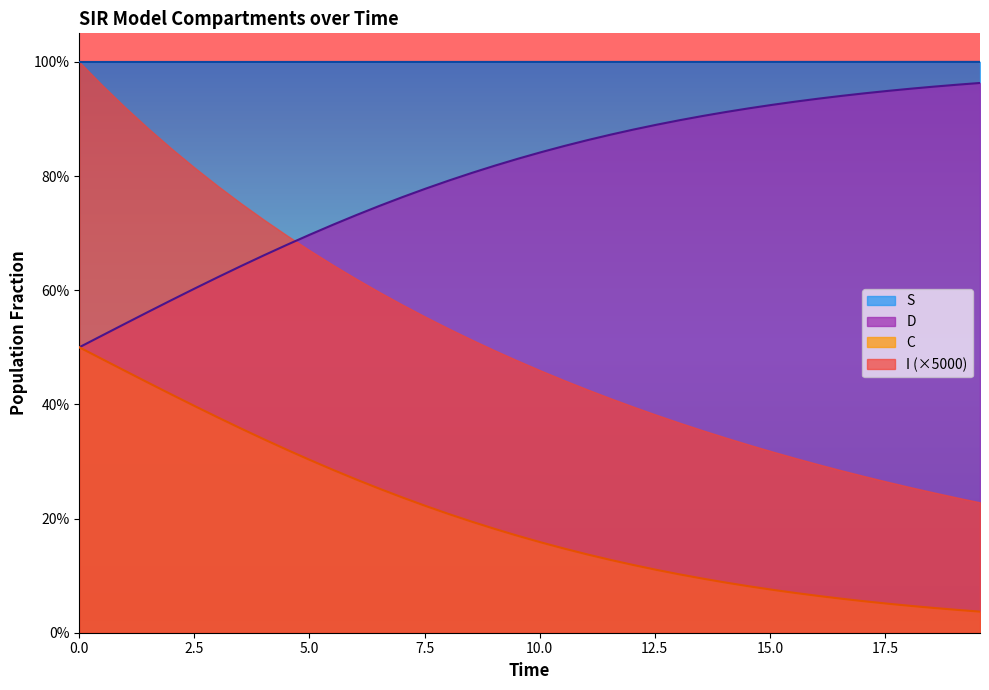

The I series shows 0.0 at 39. True or false?

False